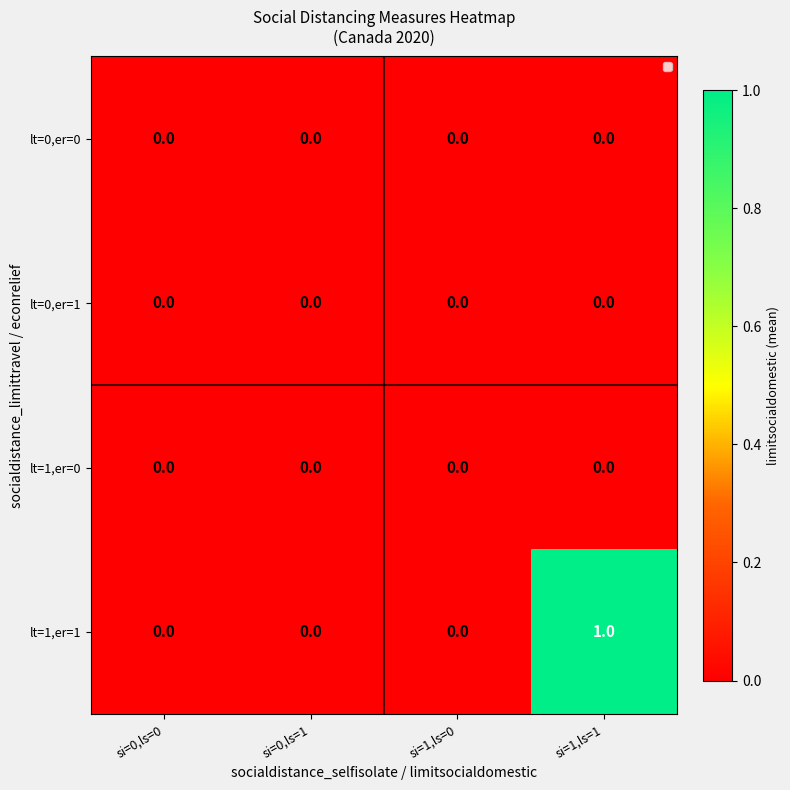

What is the total value across all series at si=1,ls=1?

1